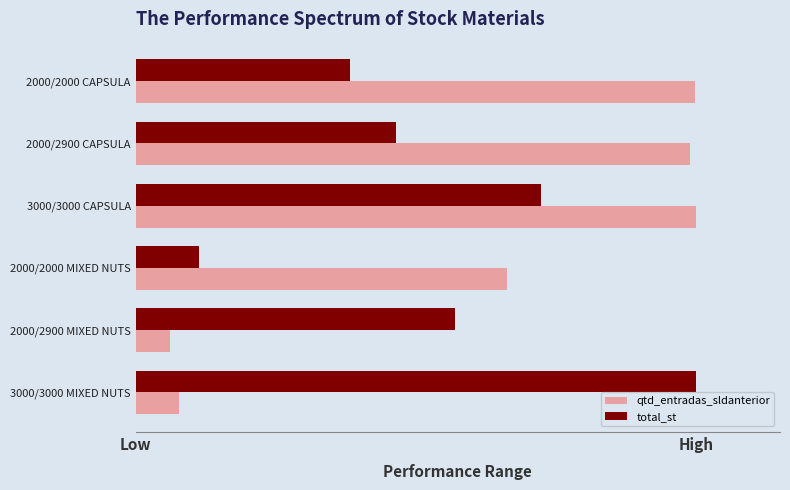

What are all the series names shown in the legend?

qtd_entradas_sldanterior, total_st